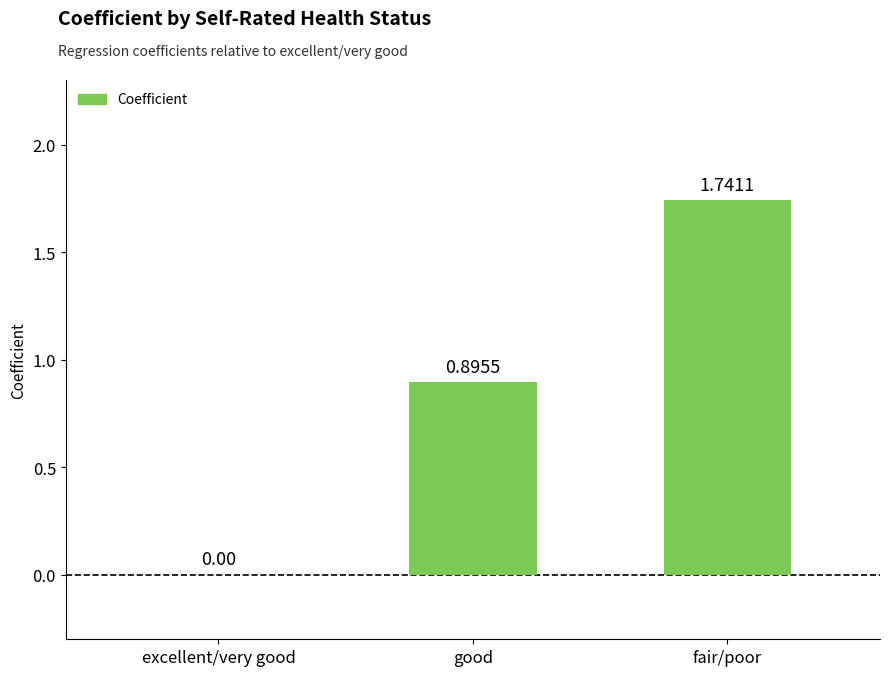

Are the bars horizontal?

No